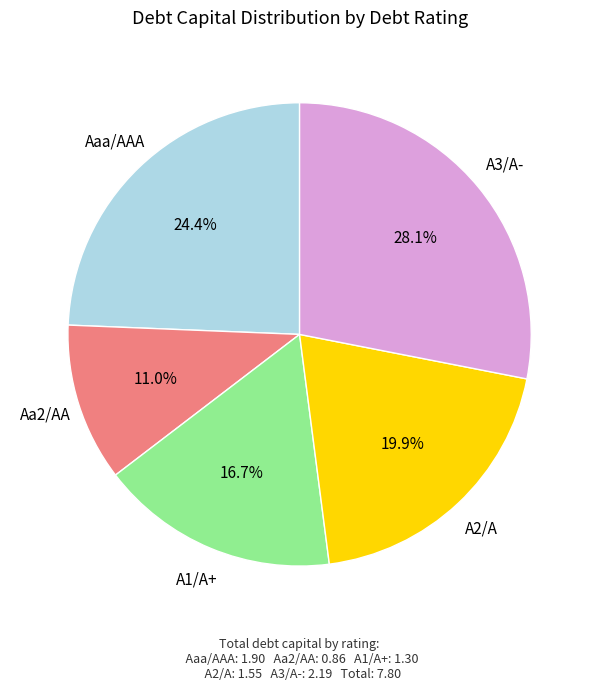

Is there a majority slice in this chart?

No